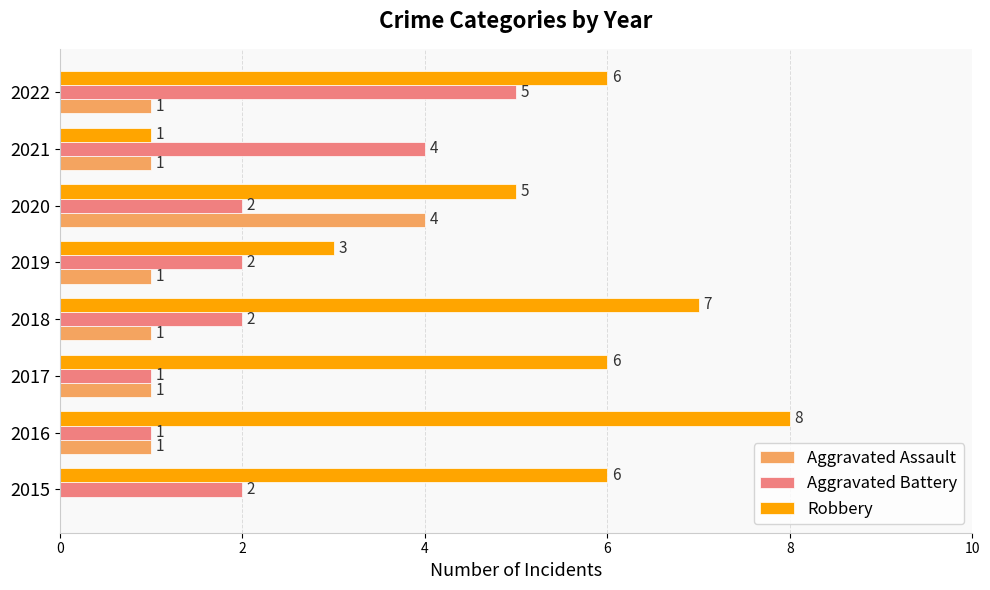

Between 2017 and 2022, which series saw the biggest shift?

Aggravated Battery